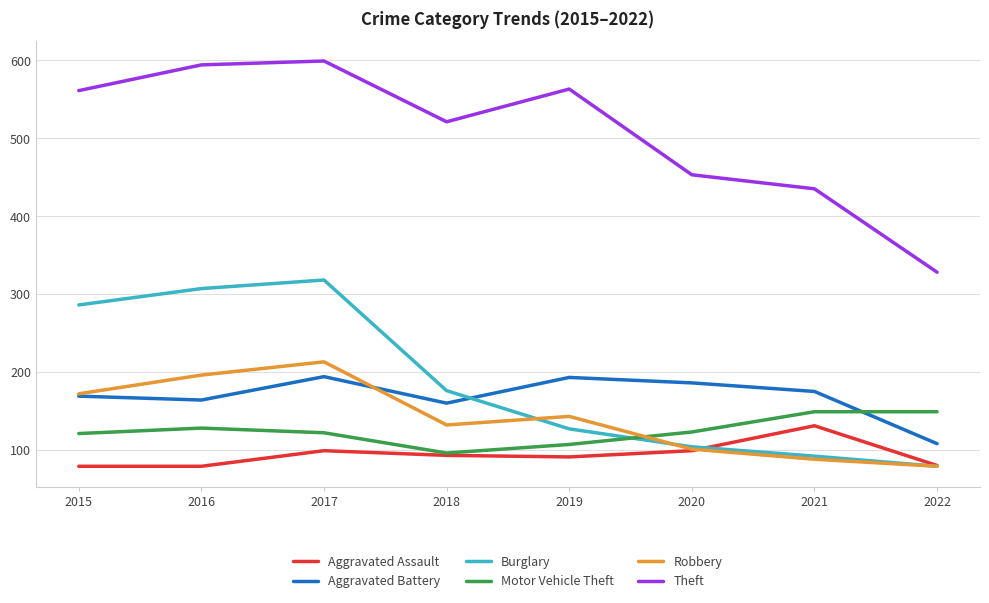

True or false: Aggravated Assault has a value of 91 at 2021.

False